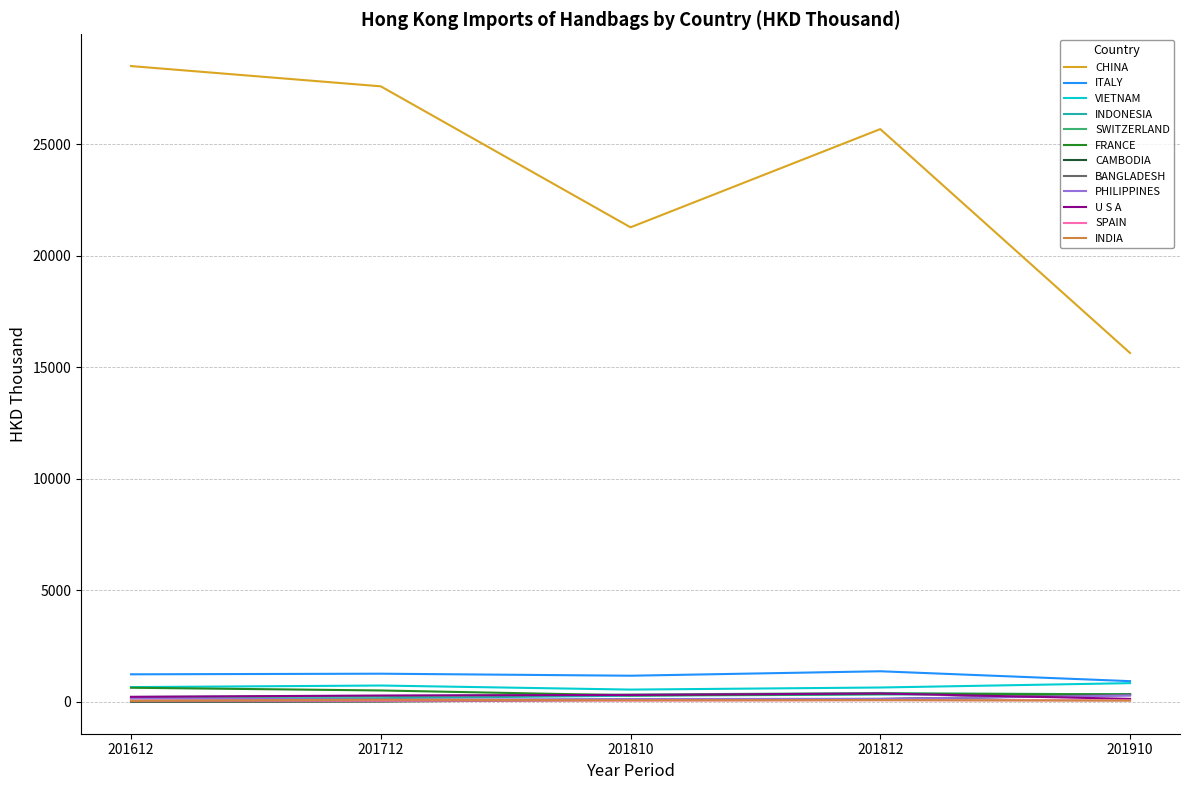

True or false: CAMBODIA and CHINA intersect in this chart.

False